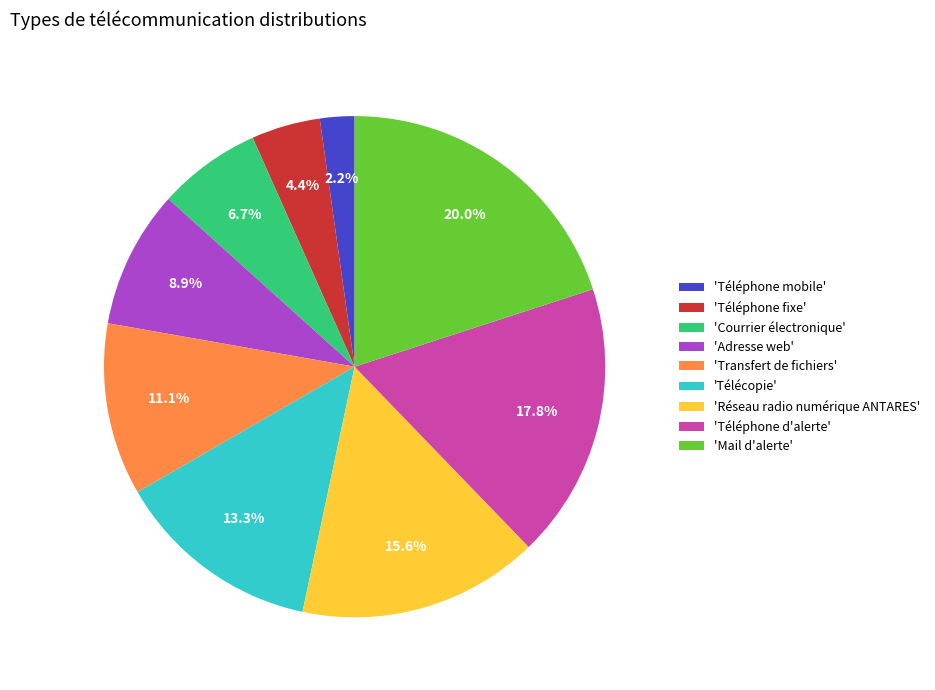

Is there a majority slice in this chart?

No